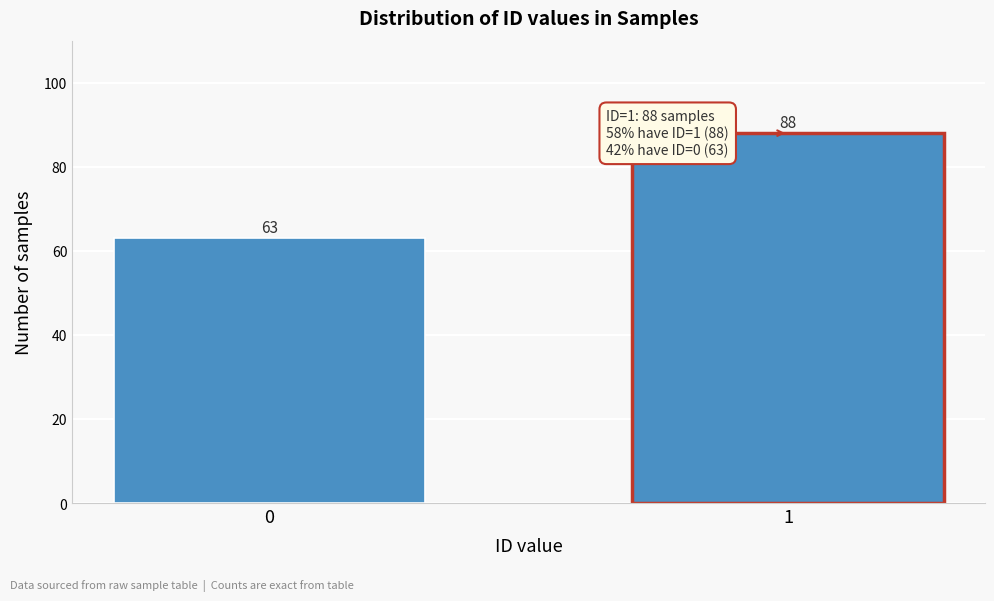

Reading left to right, list all the values displayed in this chart.

0=63	1=88